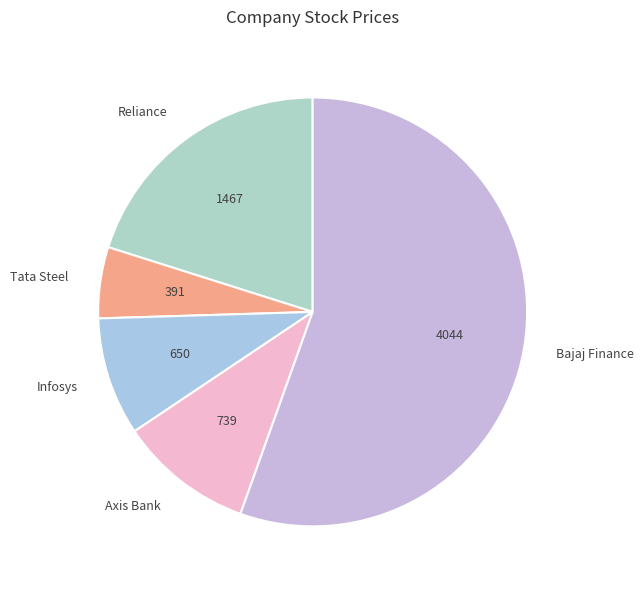

Rank the categories by value from highest to lowest.

Bajaj Finance, Reliance, Axis Bank, Infosys, Tata Steel